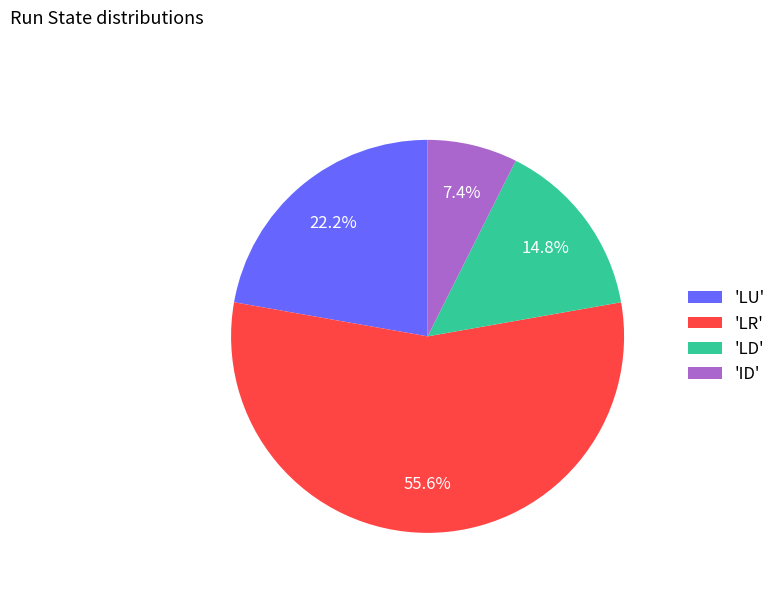

Does any single category account for the majority?

Yes